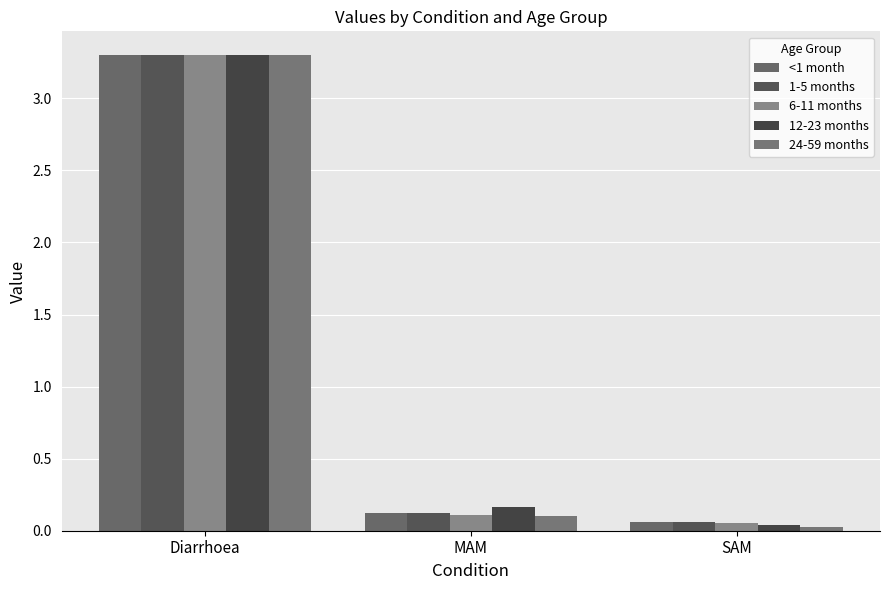

What is the difference between the second highest and minimum values in the 24-59 months series?

0.1